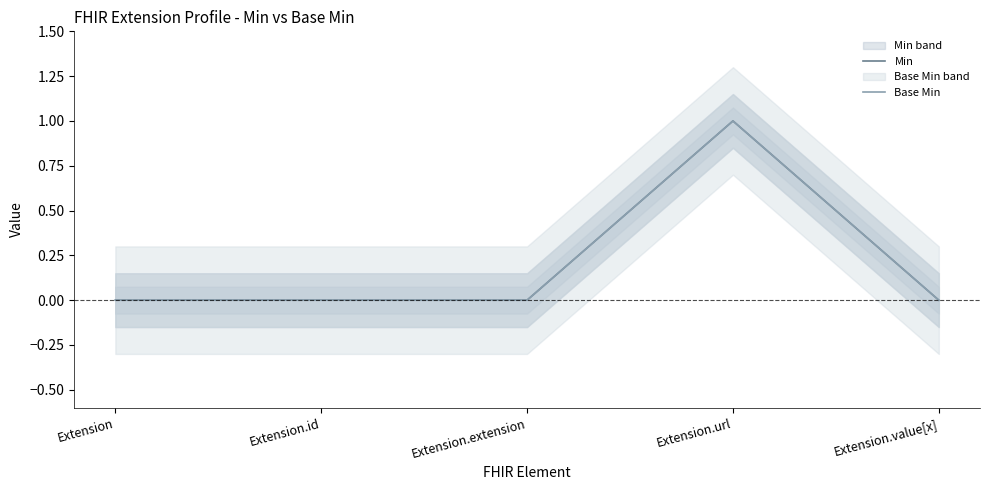

Reading left to right, list all the values displayed in this chart.

Min: Extension=0	Extension.id=0	Extension.extension=0	Extension.url=1	Extension.value[x]=0
Base Min: Extension=0	Extension.id=0	Extension.extension=0	Extension.url=1	Extension.value[x]=0